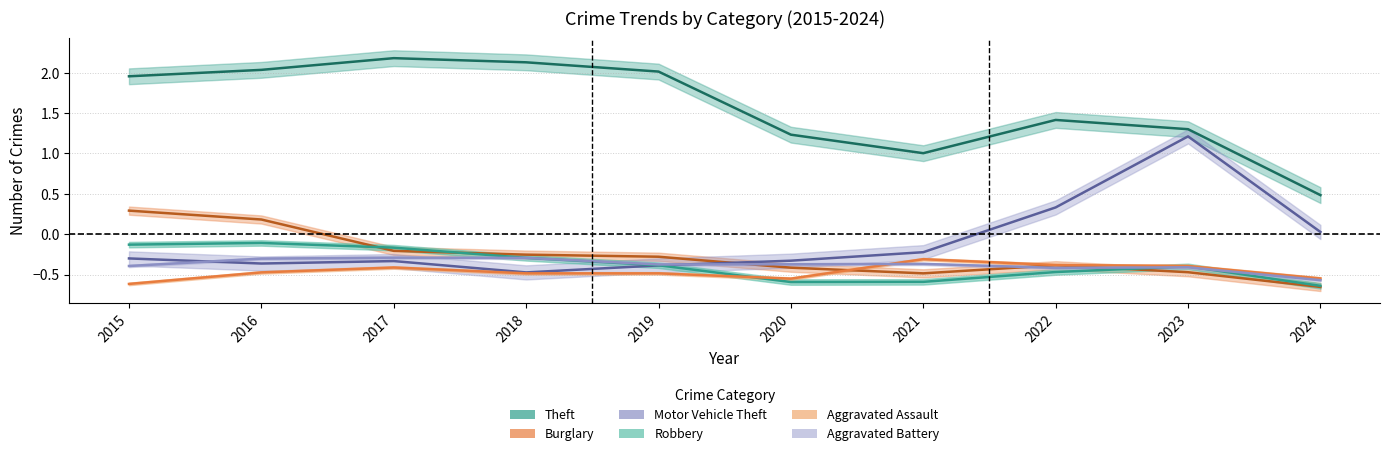

True or false: Robbery and Theft cross at least once.

False